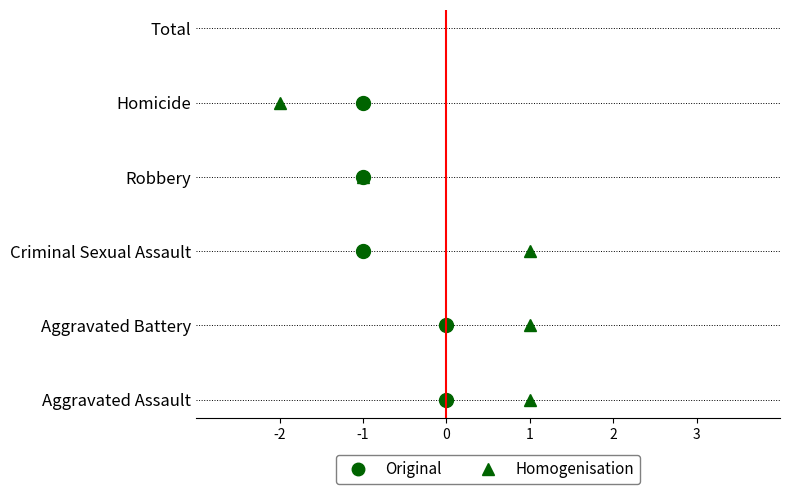

Which category has the lowest value in the Original series?

Homicide